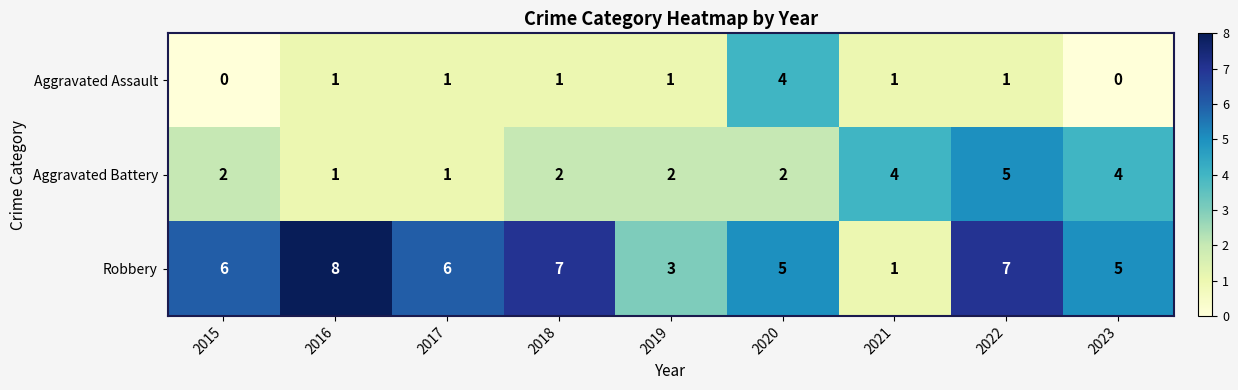

Rank the series by their average value, from highest to lowest.

Robbery, Aggravated Battery, Aggravated Assault